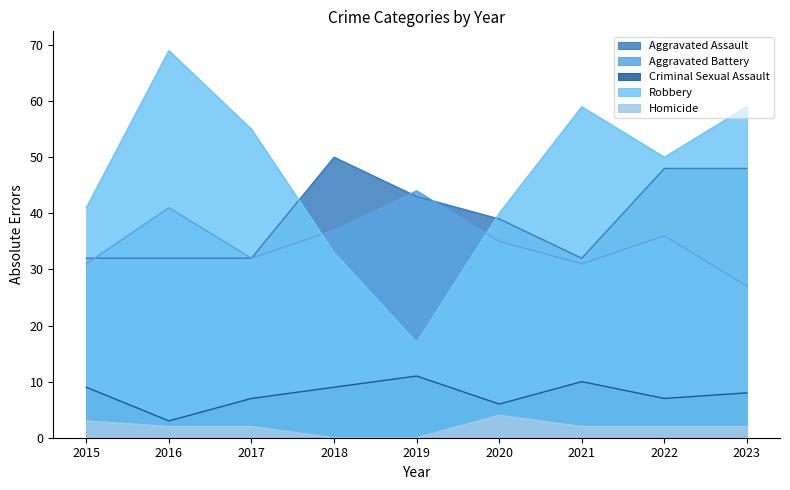

True or false: Aggravated Battery has more than 0 interior local peaks.

True